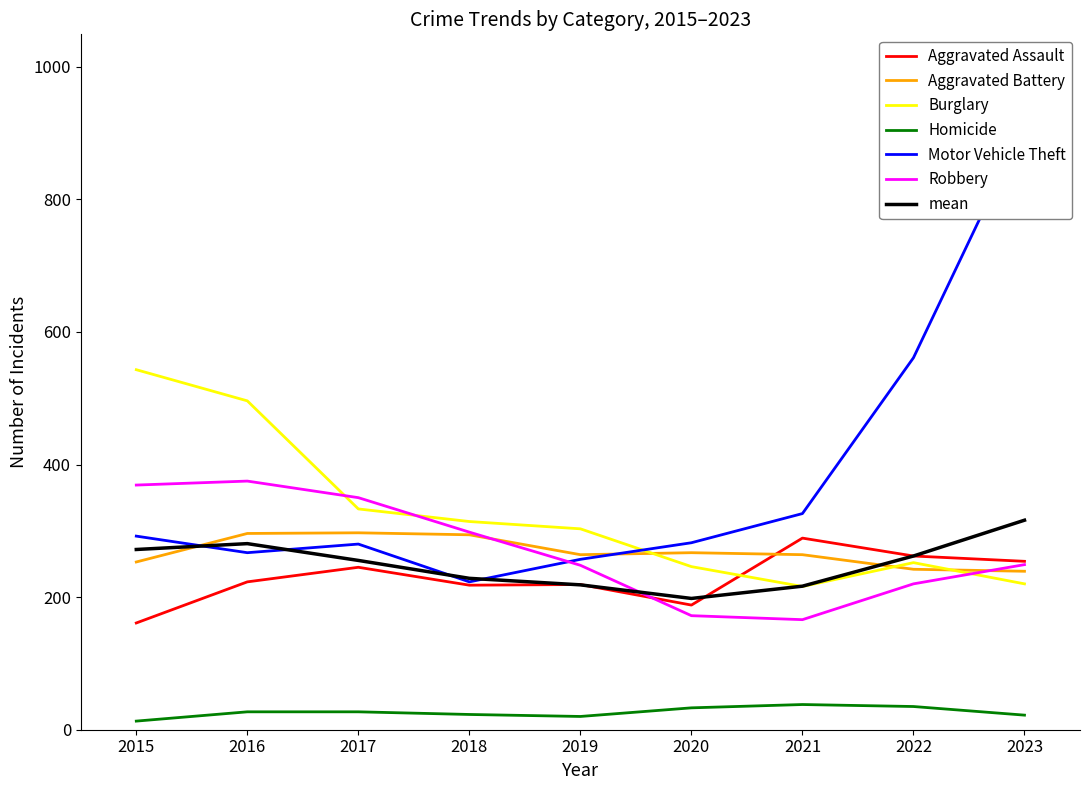

True or false: Homicide and Aggravated Battery intersect in this chart.

False